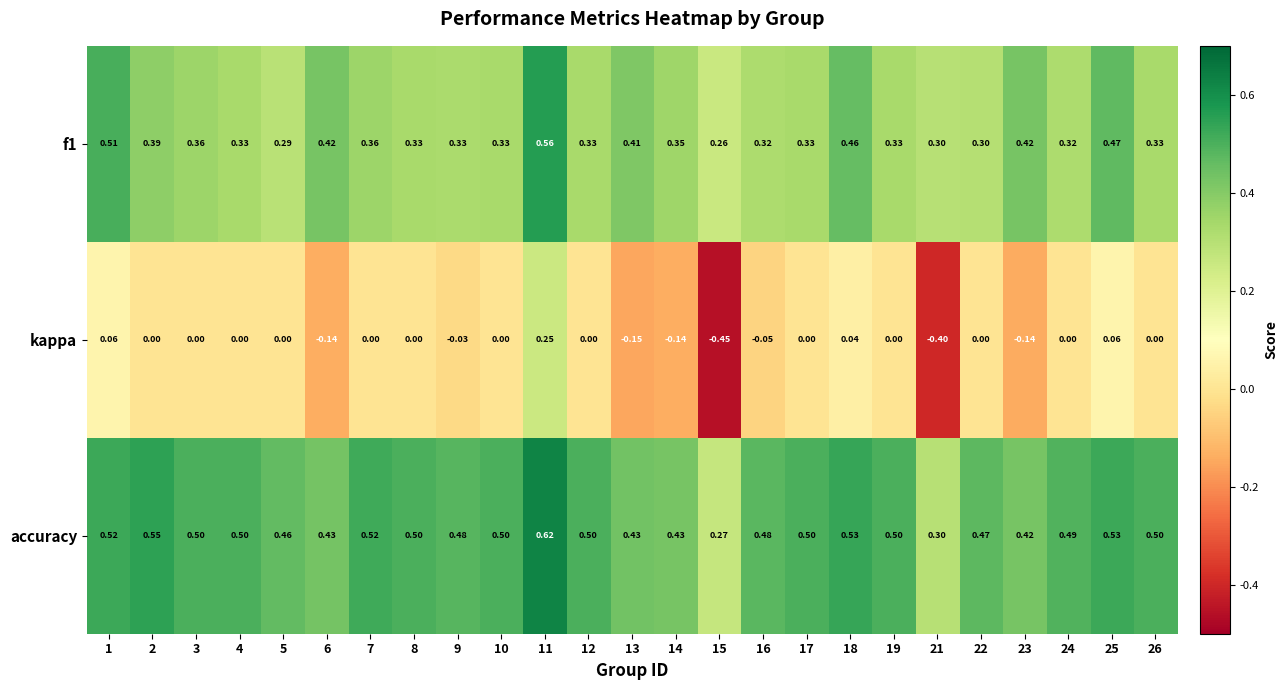

Which series changed the most between 5 and 6?

kappa